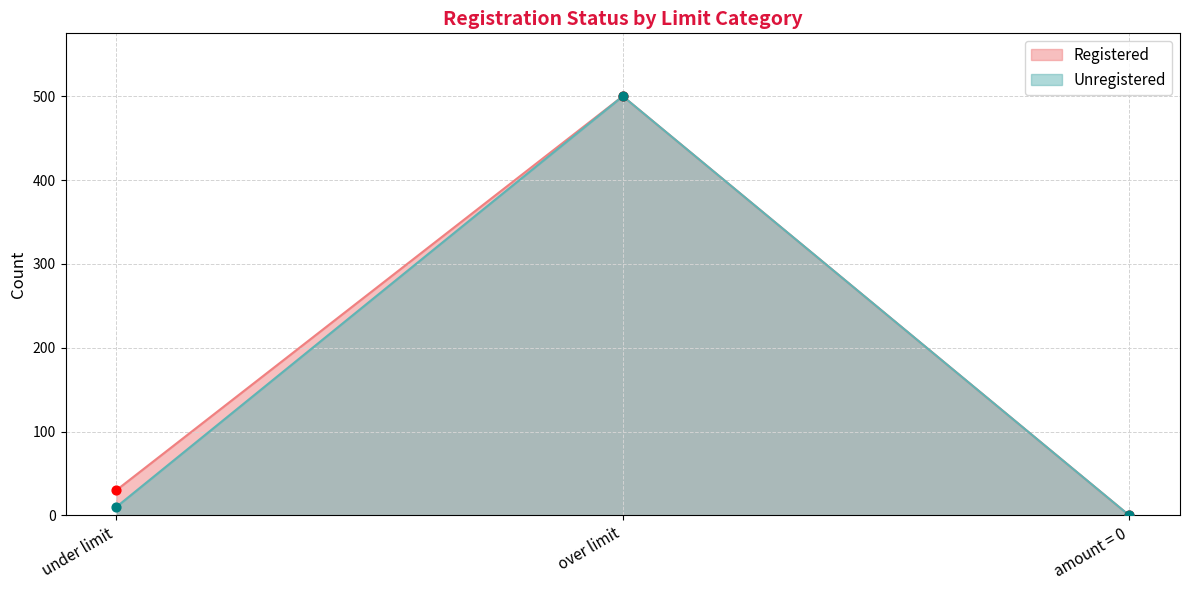

Which series has the widest spread of Y values?

Registered